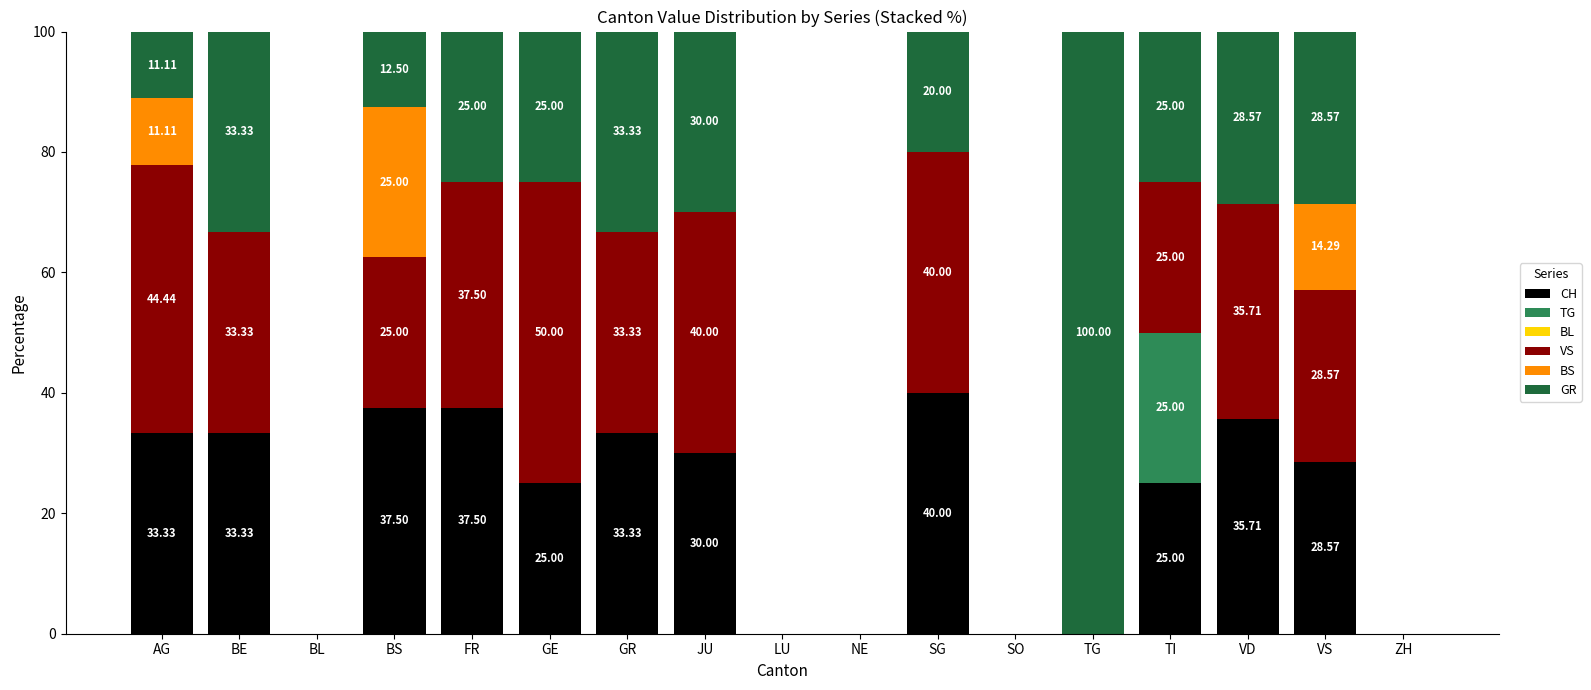

What is the total value across all series at SG?

100.0